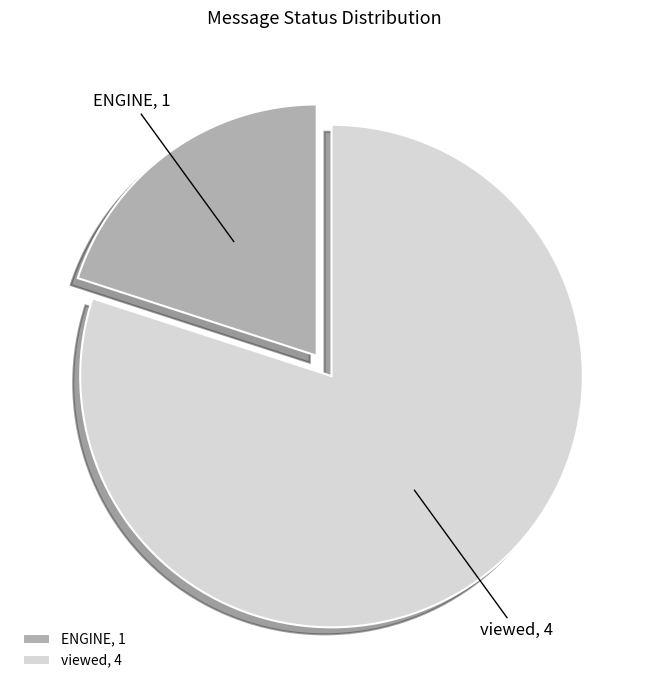

The ENGINE slice represents 27% of the pie. True or false?

False